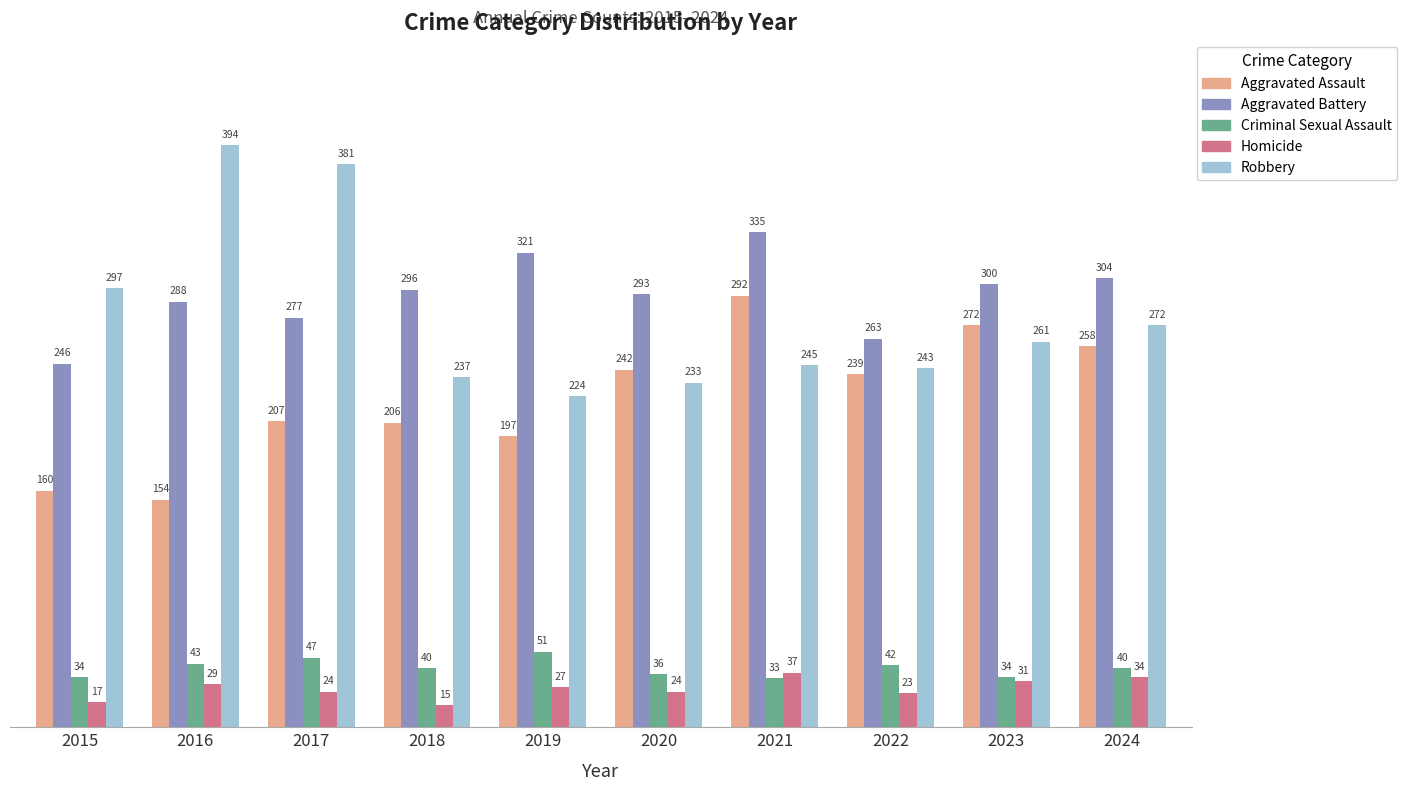

Which category has the highest value in the Criminal Sexual Assault series?

2019